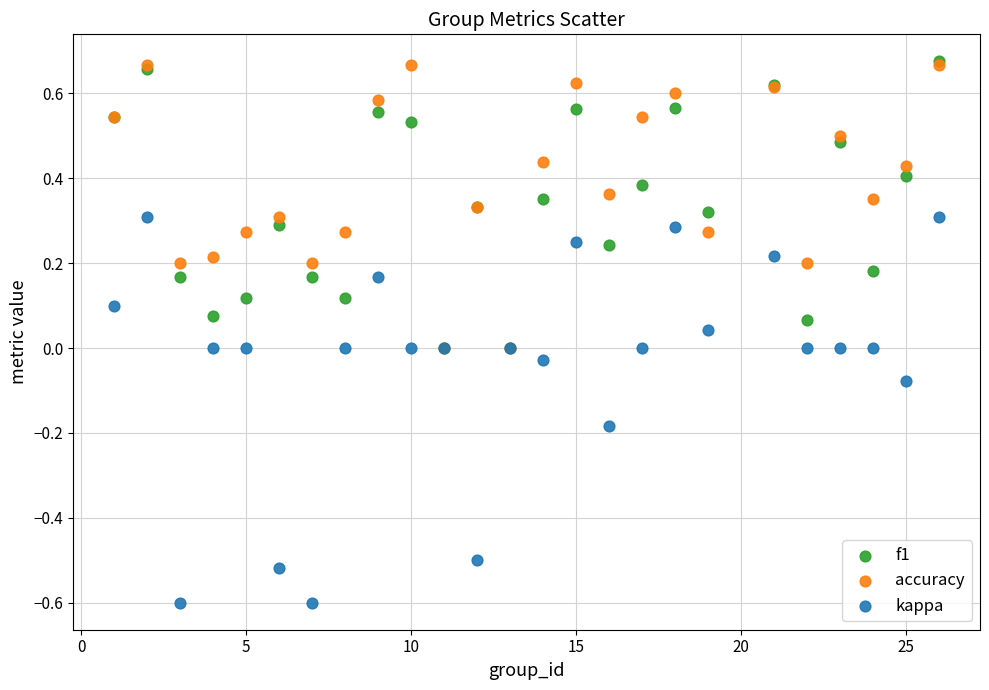

What are all the series names shown in the legend?

f1, accuracy, kappa